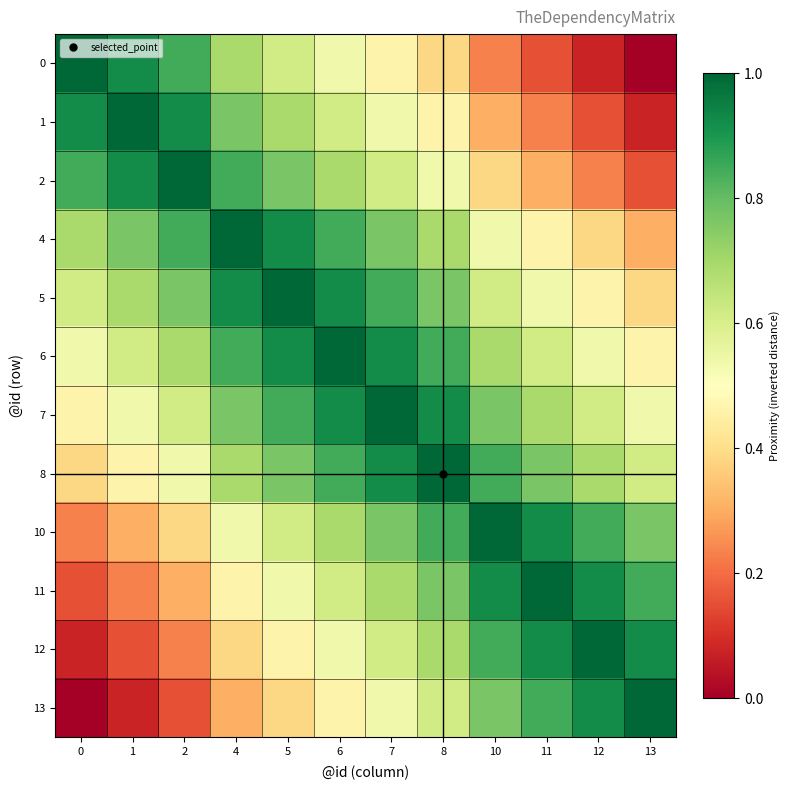

What is the spread (max minus min) of values at 1?

0.9